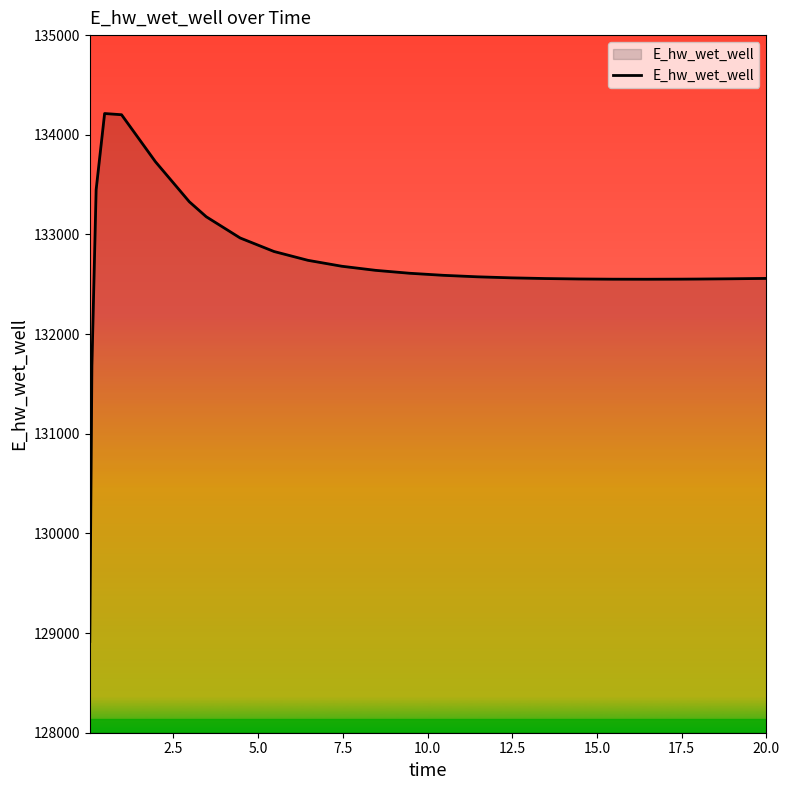

What is the maximum value shown in the chart?

134213.2